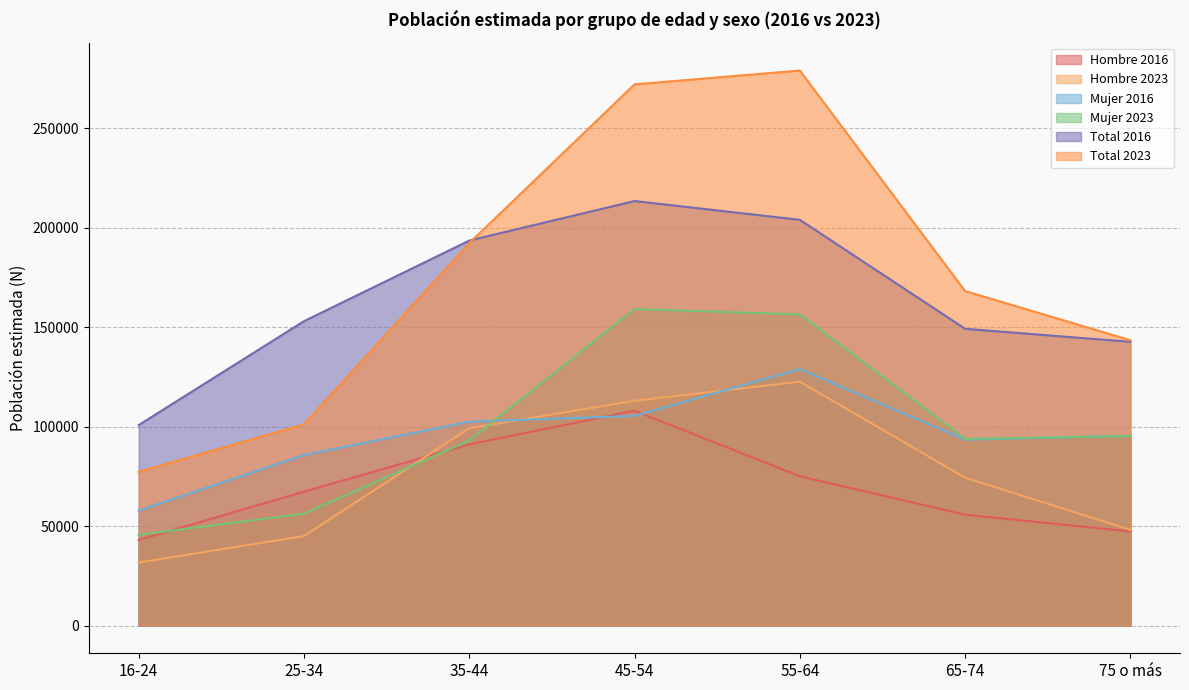

The value of Hombre 2023 at 65-74 is 74358. True or false?

True